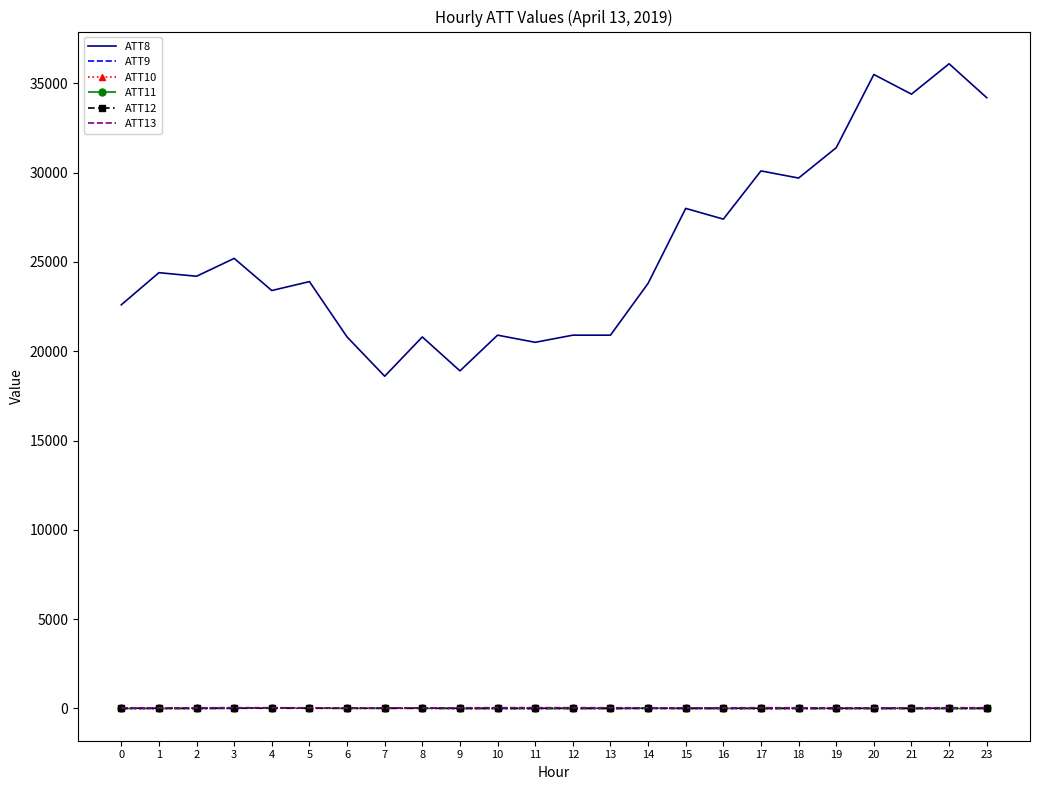

The value of ATT8 at 2 is 5008.8. True or false?

False